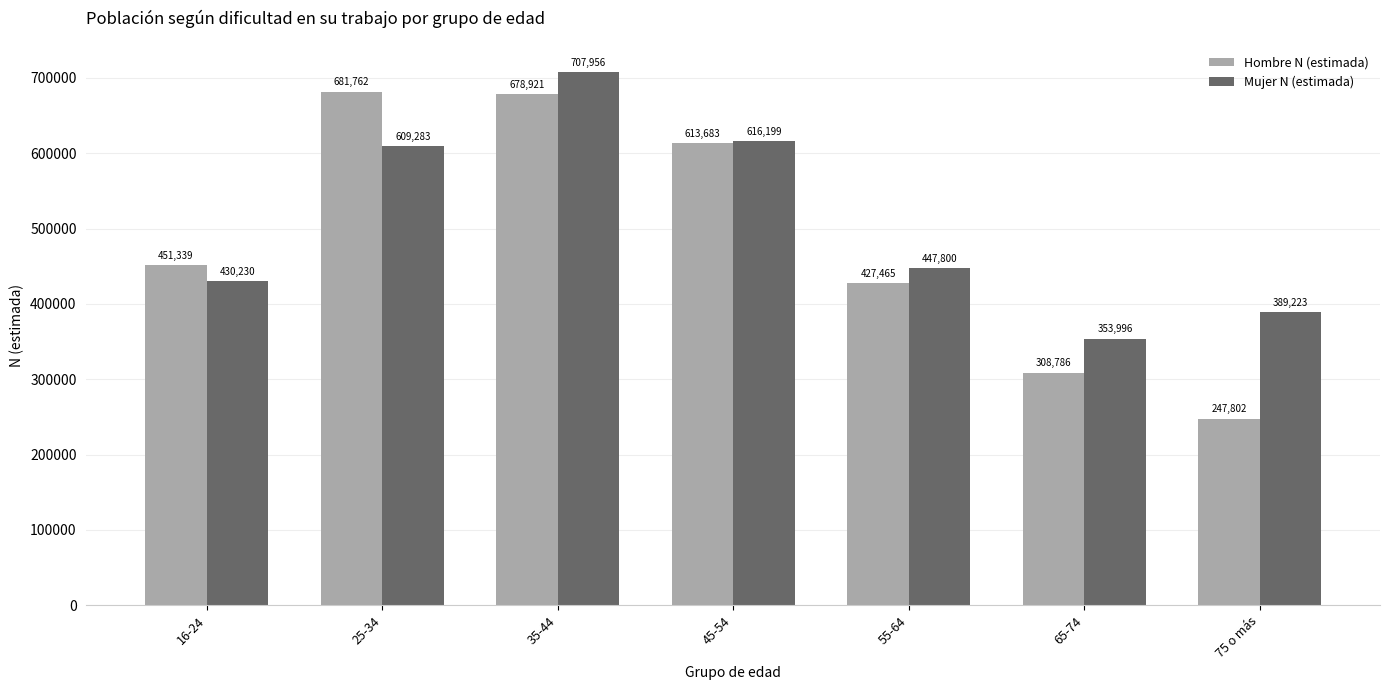

How many values in the Mujer N (estimada) series are below 447800?

3